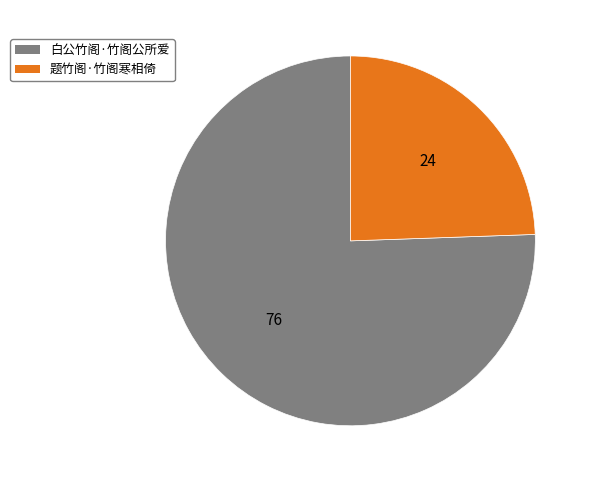

True or false: 白公竹阁·竹阁公所爱 accounts for 84% of the total.

False